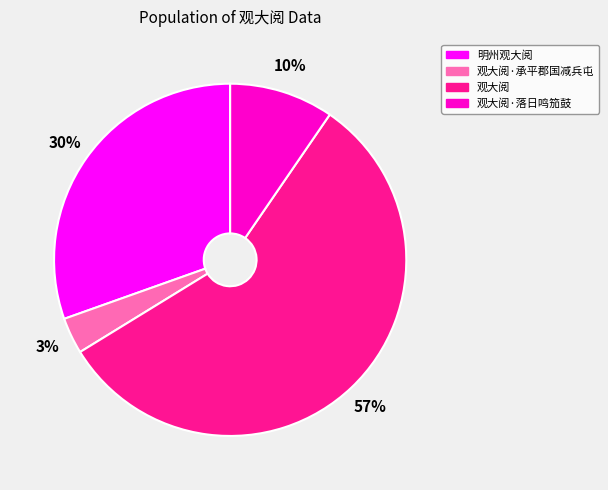

Does any single category account for the majority?

Yes